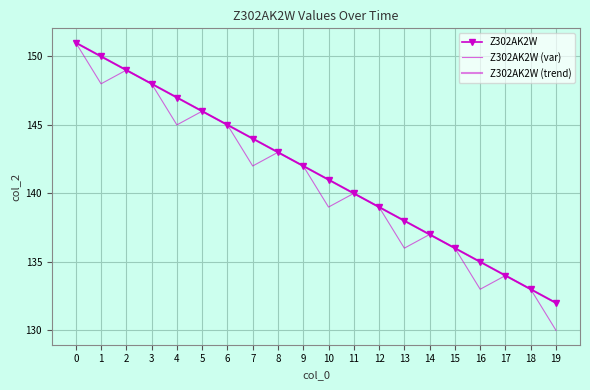

What is the difference between the Z302AK2W (trend) values at 16 and 8?

8.0